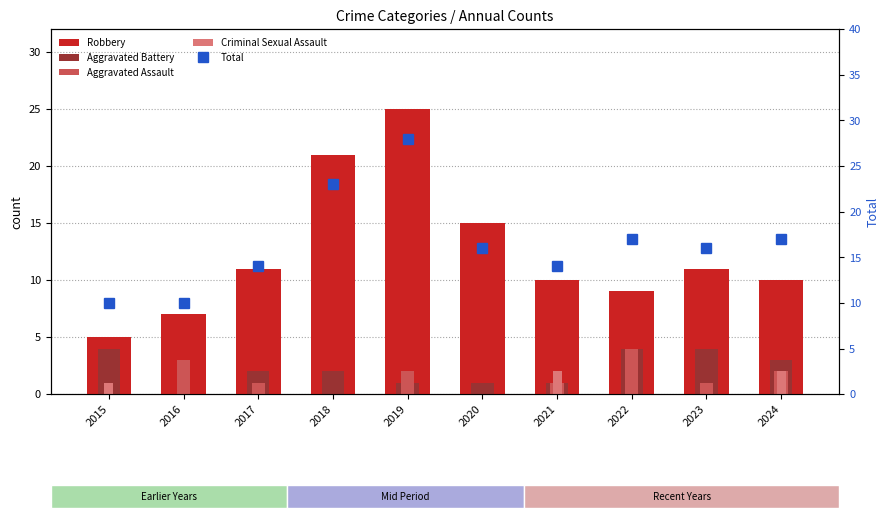

At which category is the sum across all series the highest?

2019